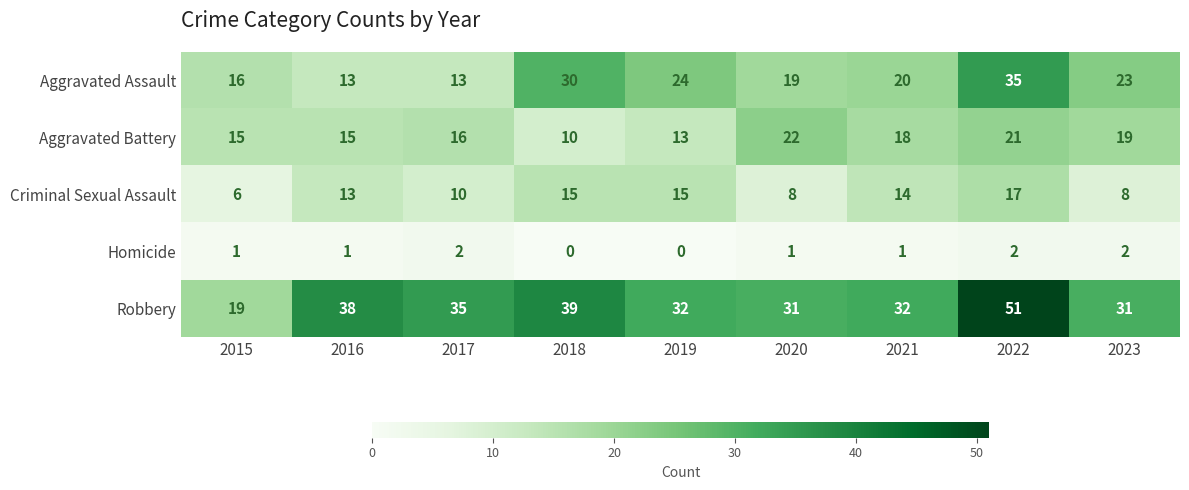

Which series changed the most between 2019 and 2020?

Aggravated Battery